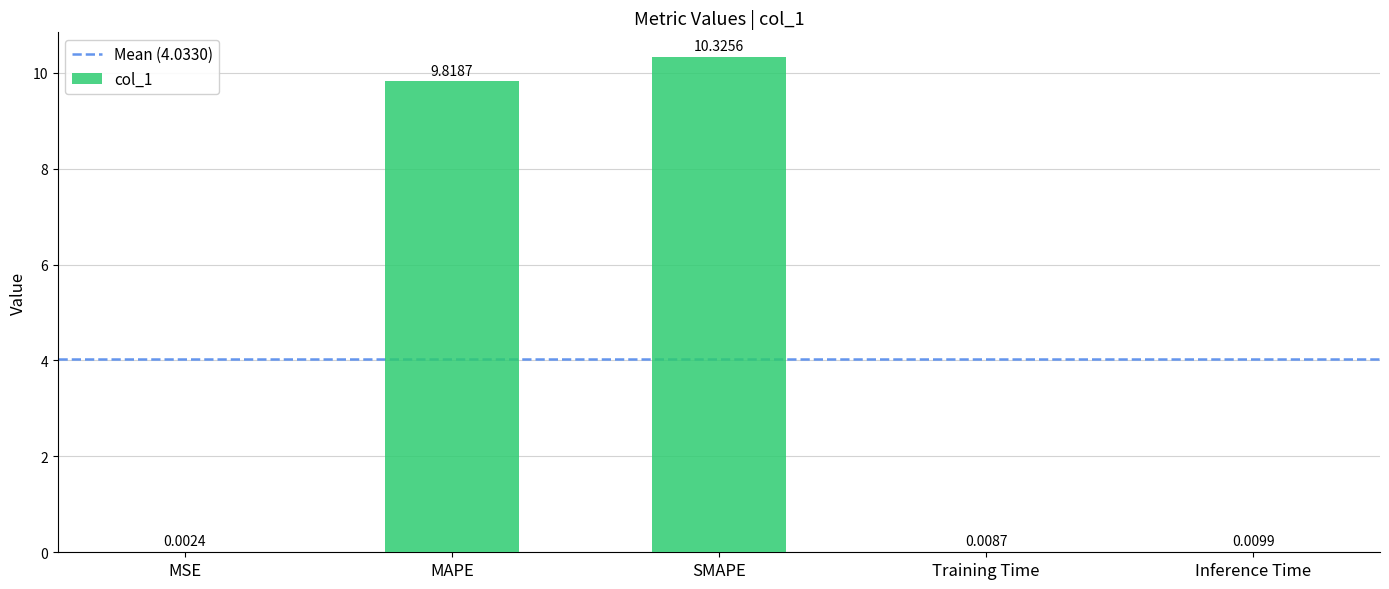

Where is the data nearest to the value 5?

MAPE